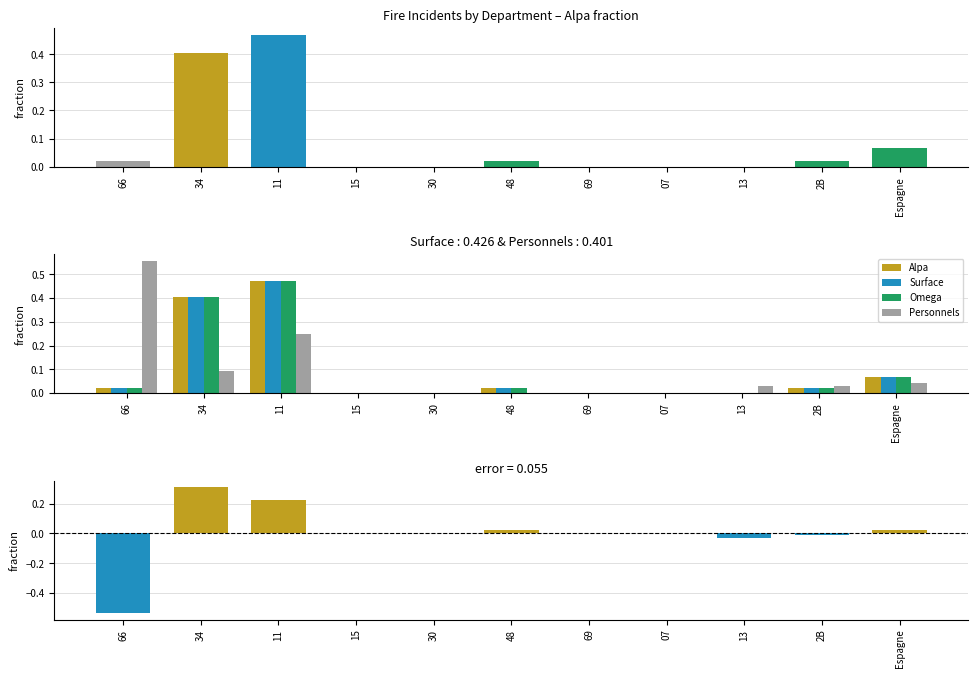

Between 07 and 34, which is larger?

34